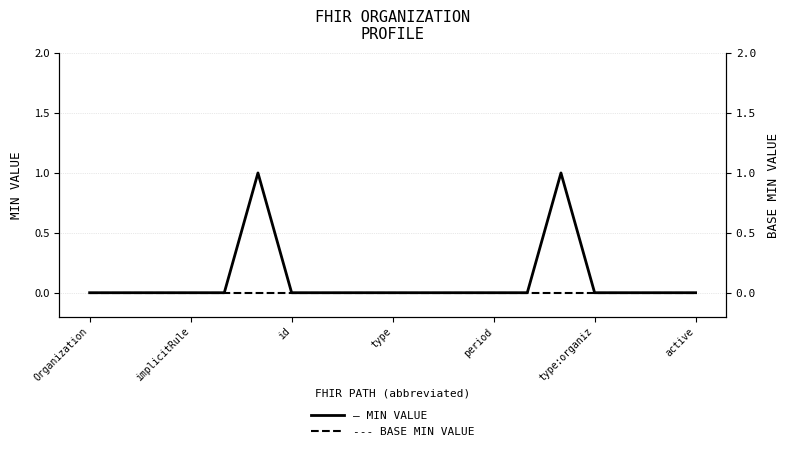

Which has a higher value, 9 or type:organiz?

type:organiz